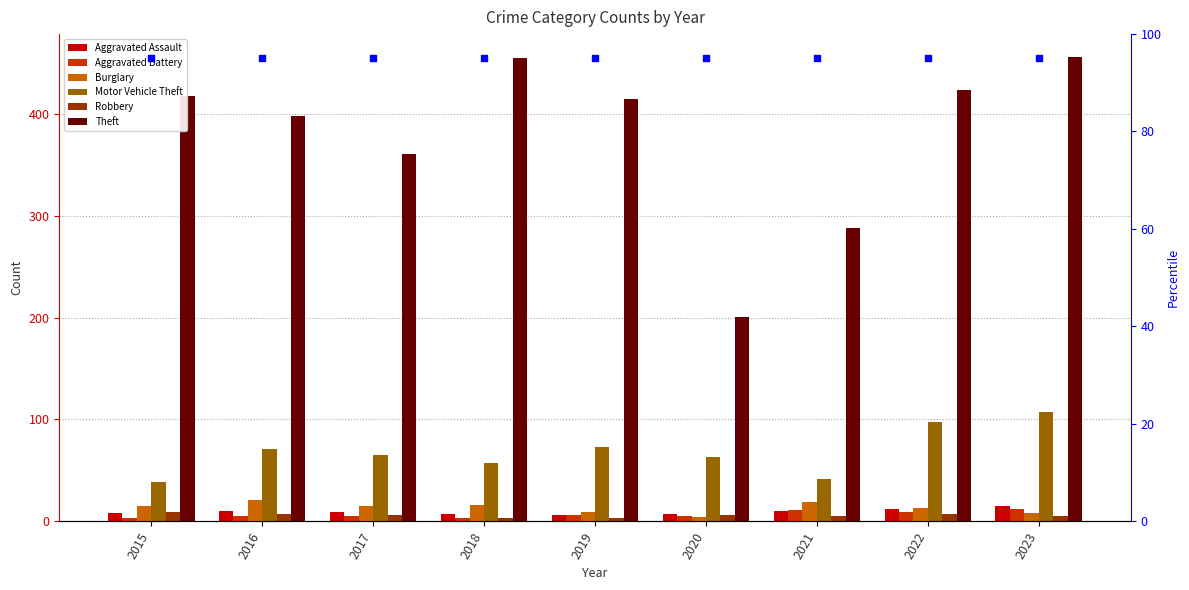

Is the value of Burglary at 2017 greater than the value of Theft at 2020?

No